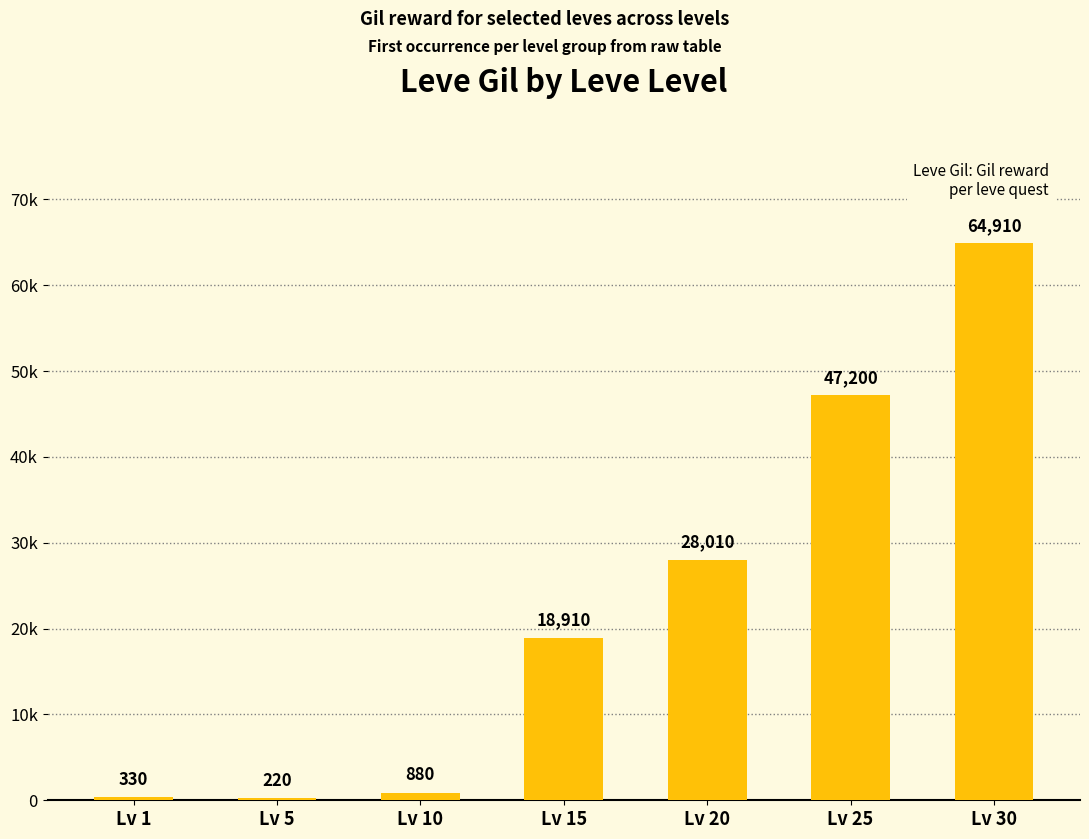

What is the difference between the second highest and minimum values?

46980